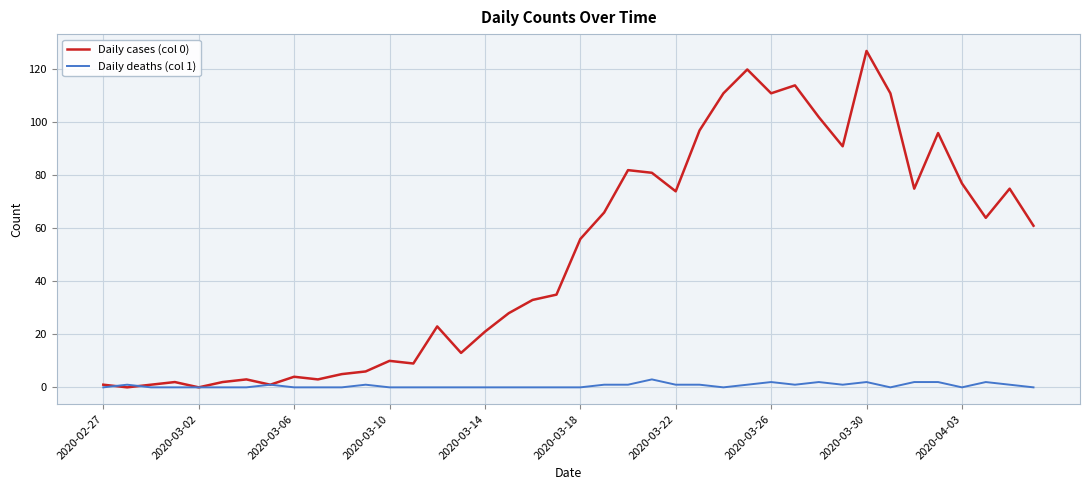

Rank the series by their average value, from highest to lowest.

Daily cases (col 0), Daily deaths (col 1)